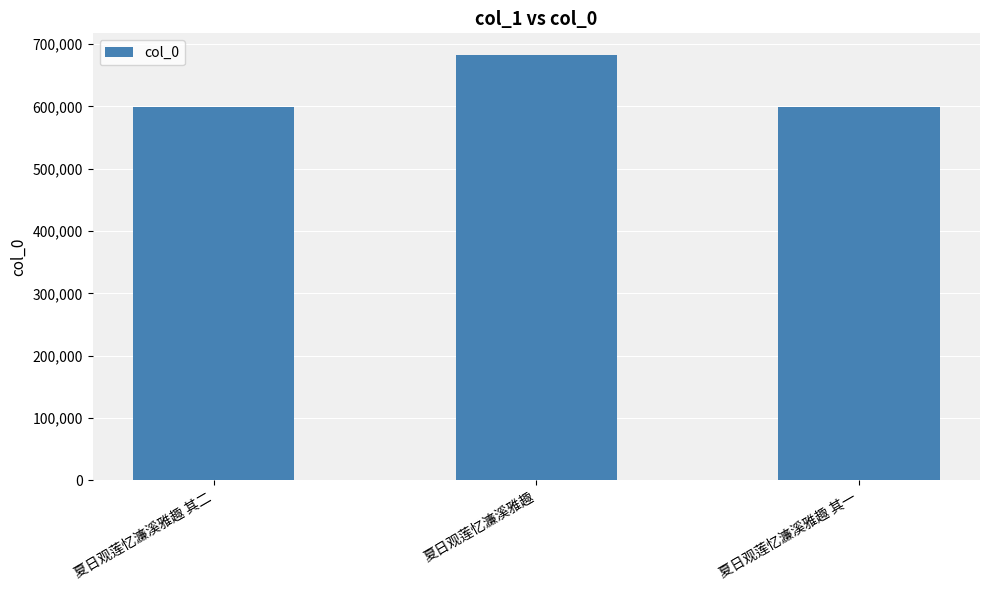

What is the minimum value shown in the chart?

598910